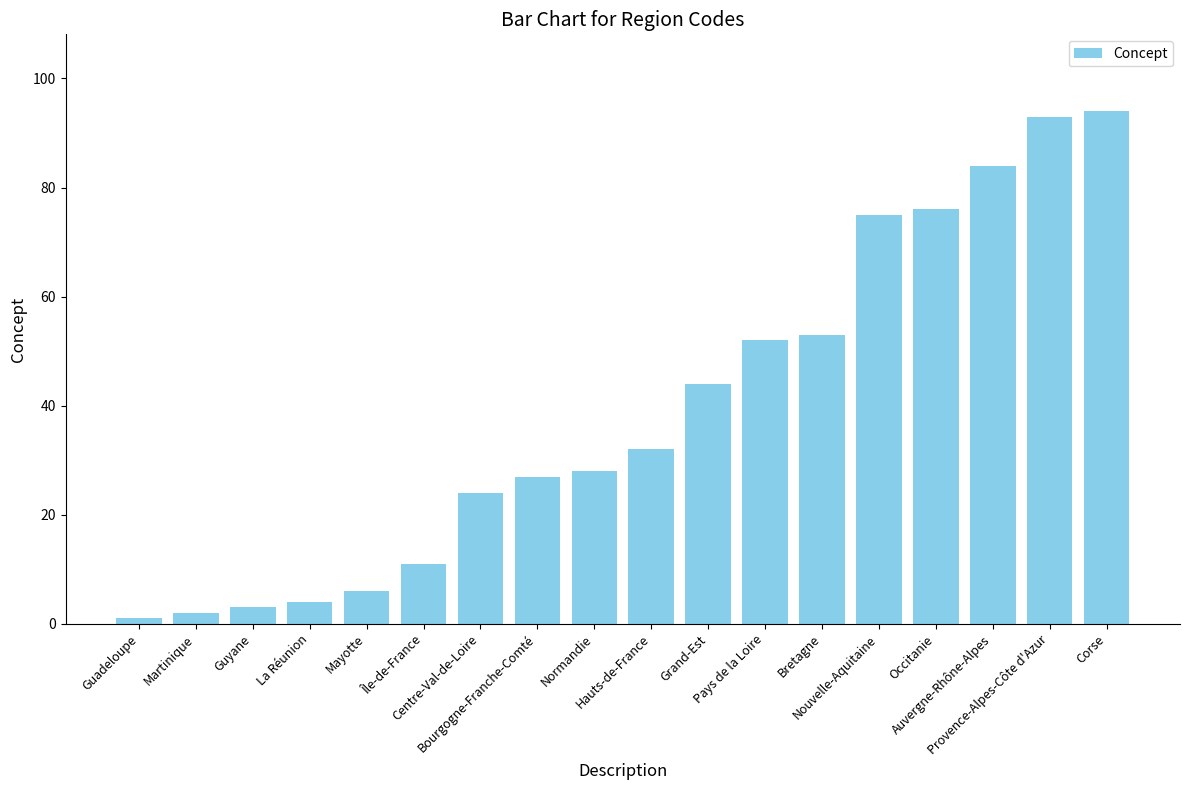

Reading right to left, list all the values displayed in this chart.

94	93	84	76	75	53	52	44	32	28	27	24	11	6	4	3	2	1